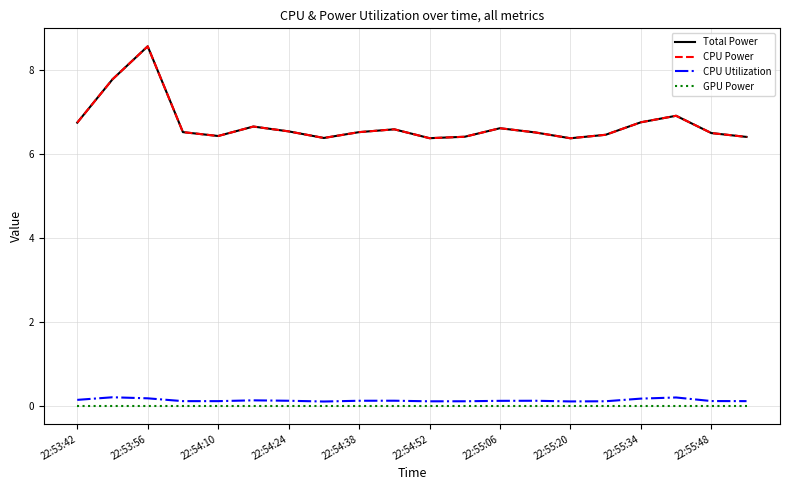

Does the chart display data point markers on the line(s)?

No